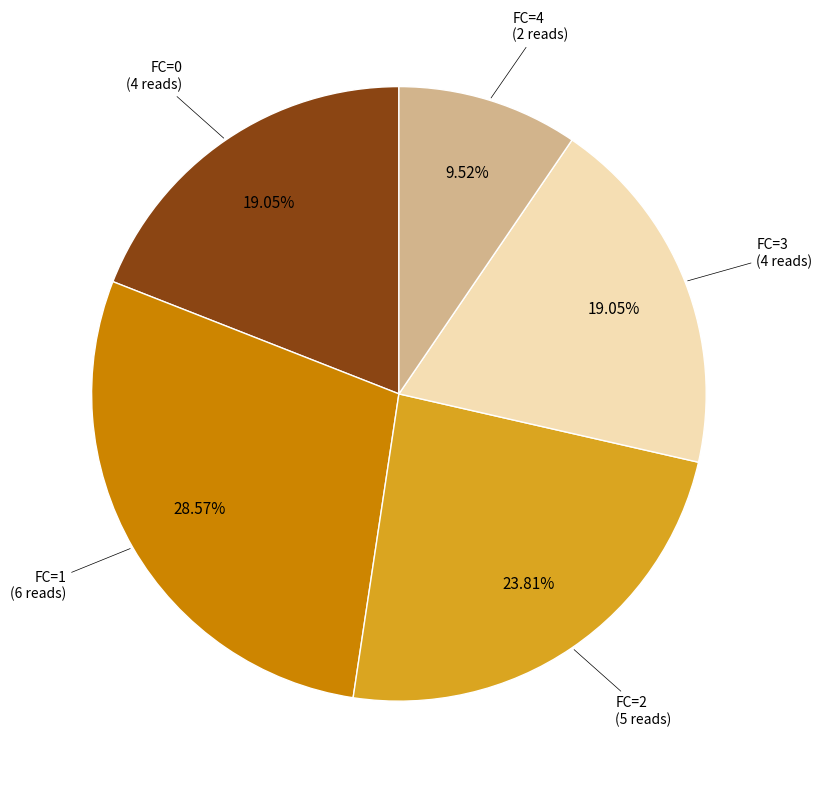

Does any single category account for the majority?

No